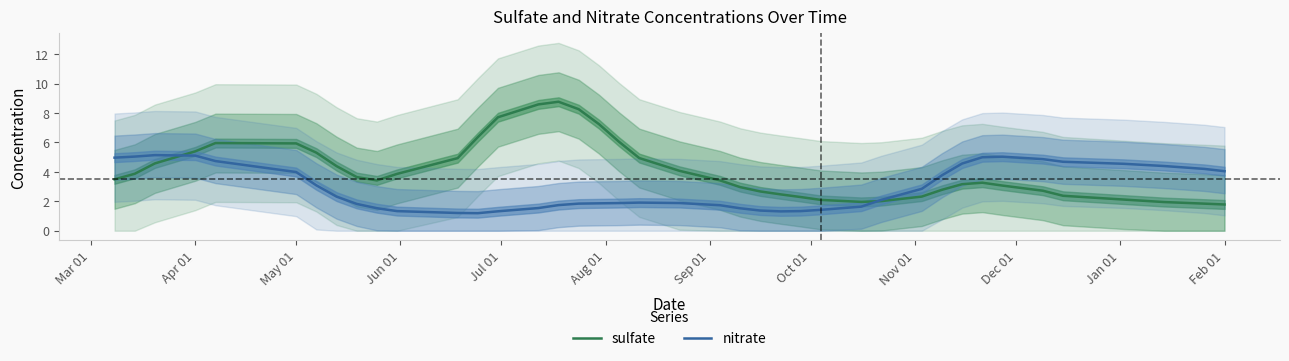

Reading left to right, list all the values displayed in this chart.

sulfate: 3.5	3.9	4.6	5.4	6.0	5.9	5.3	4.4	3.6	3.4	3.9	4.9	6.4	7.7	8.6	8.8	8.3	7.2	6.0	4.9	4.1	3.4	3.0	2.7	2.5	2.3	2.1	2.0	2.0	2.3	2.8	3.2	3.3	3.1	2.7	2.4	2.1	2.0	1.8	1.8
nitrate: 5.0	5.0	5.1	5.1	4.7	4.0	3.1	2.3	1.8	1.5	1.3	1.2	1.2	1.3	1.5	1.7	1.8	1.9	1.9	1.9	1.9	1.7	1.5	1.4	1.3	1.3	1.4	1.6	2.1	2.8	3.8	4.6	5.0	5.0	4.9	4.7	4.5	4.4	4.2	4.0